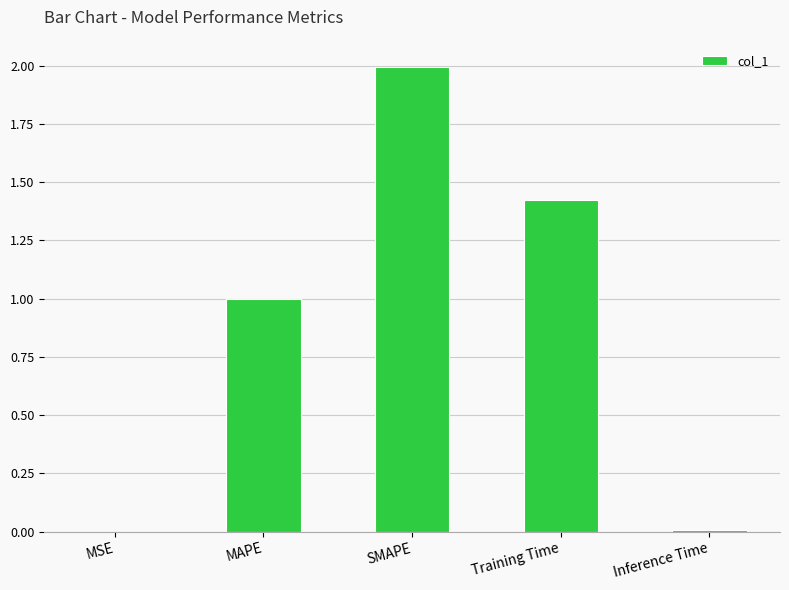

Which category has the highest value across all series?

SMAPE